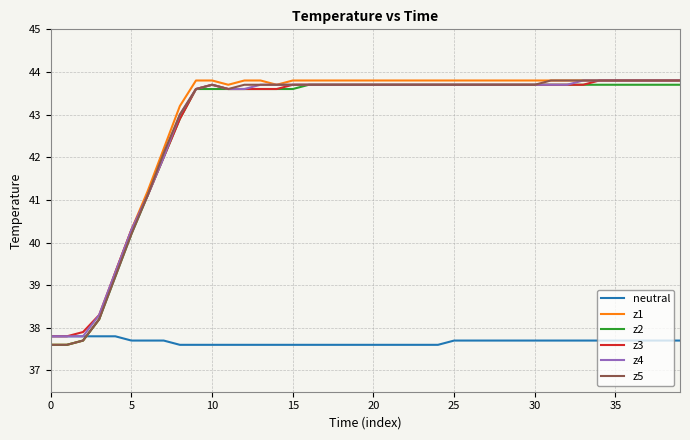

What is the average value of the z3 series?

42.8